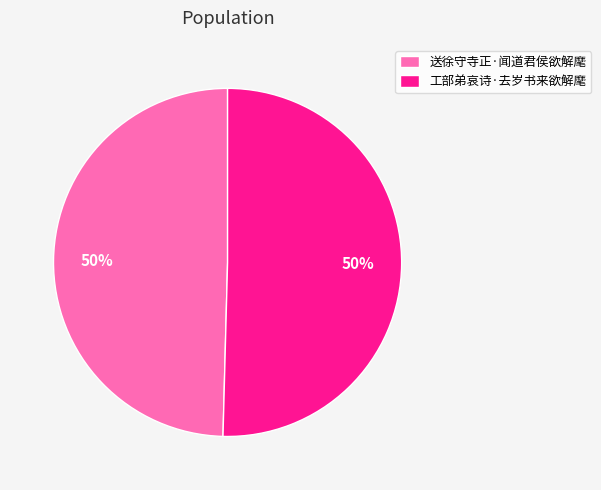

To the nearest percent, what percentage of the pie is 工部弟哀诗·去岁书来欲解麾?

50%